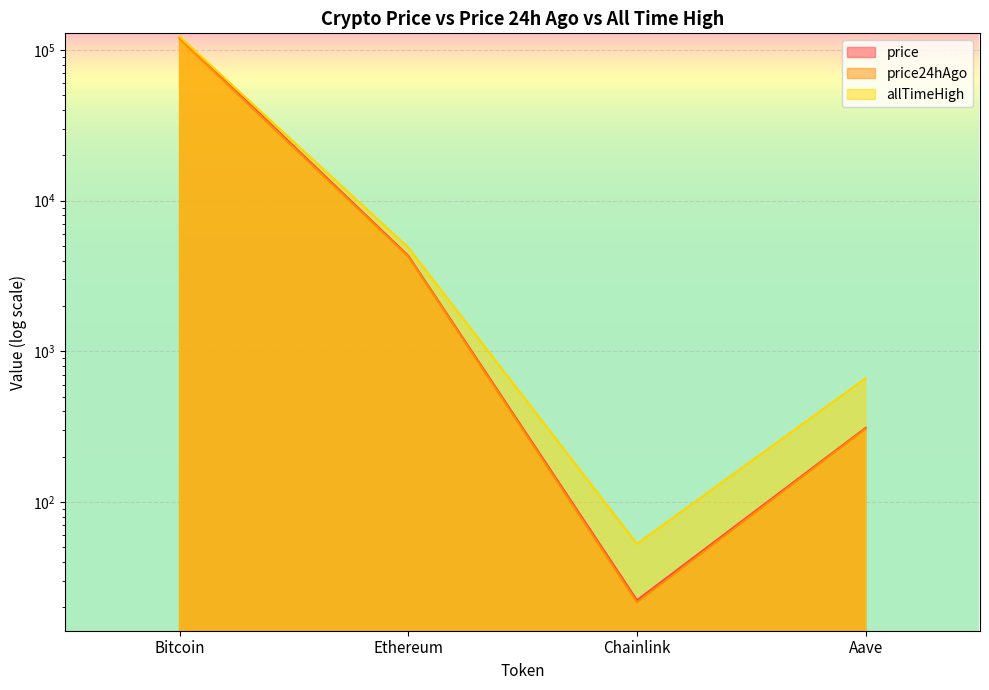

What position from the left is Ethereum?

2